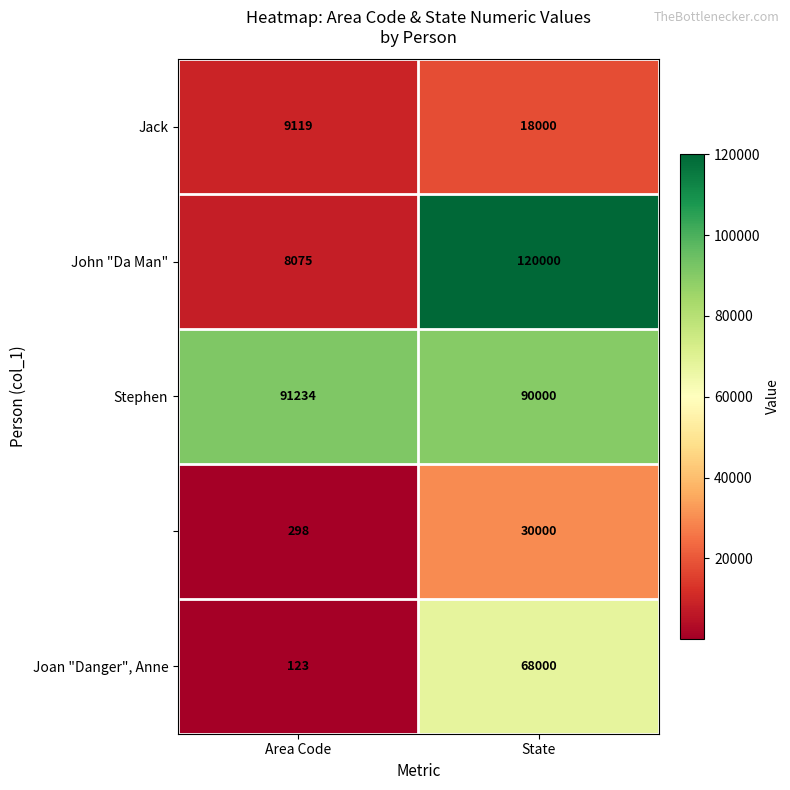

At which category does the chart reach its peak across all series?

State